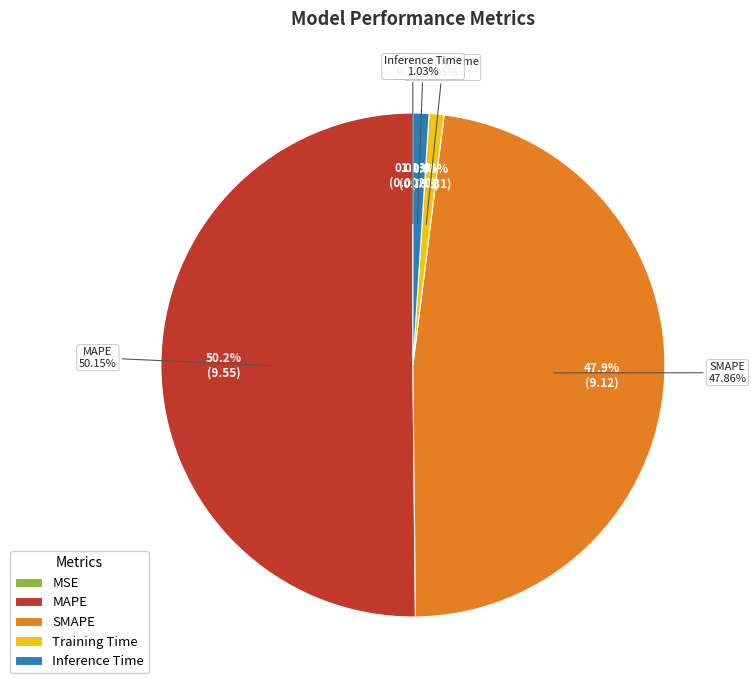

Rank the categories by value from lowest to highest.

MSE, Training Time, Inference Time, SMAPE, MAPE